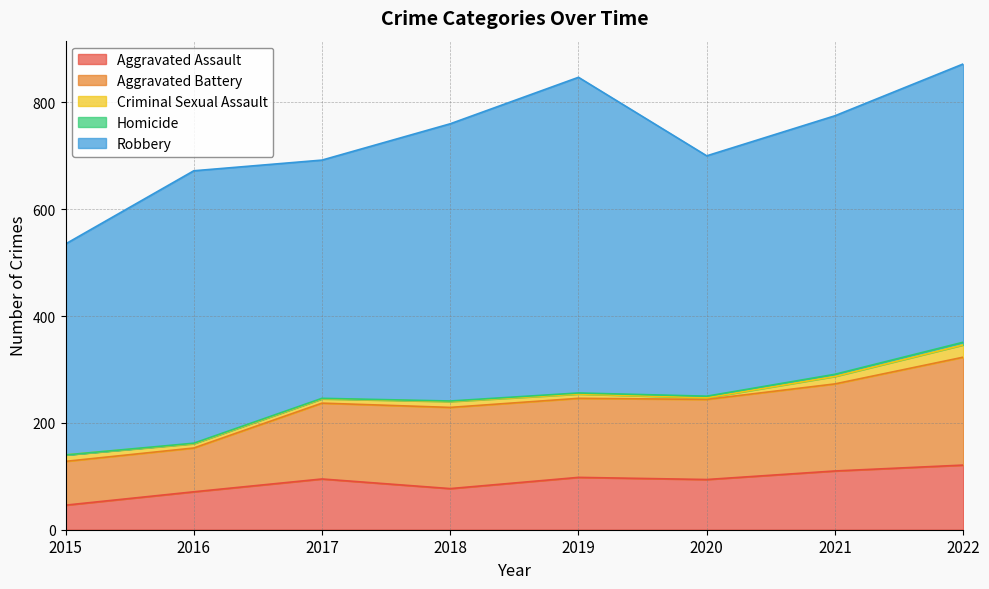

In Aggravated Battery, how many points are higher than both neighbors (excluding endpoints)?

1